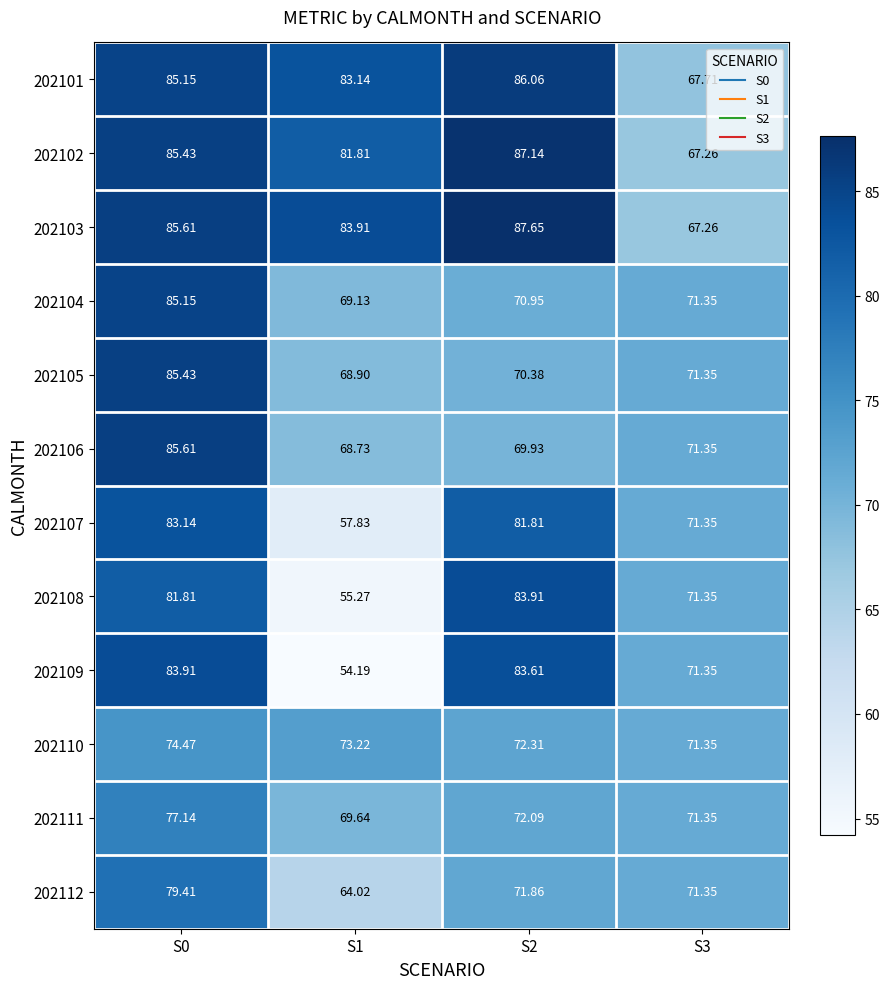

Is the value of 202111 at S1 greater than the value of 202106 at S0?

No